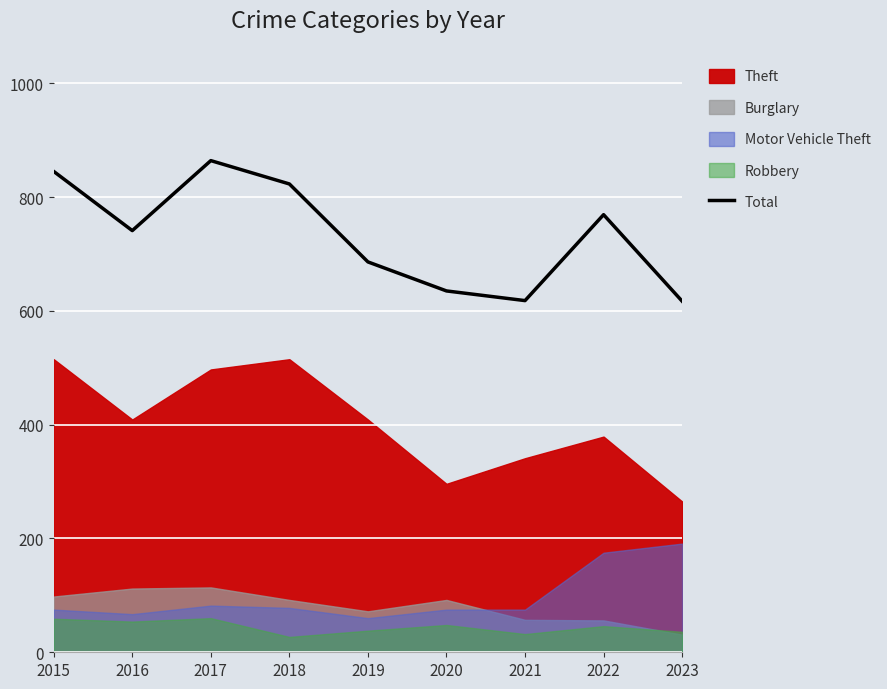

What is the change in value from 2018 to 2020?

-188